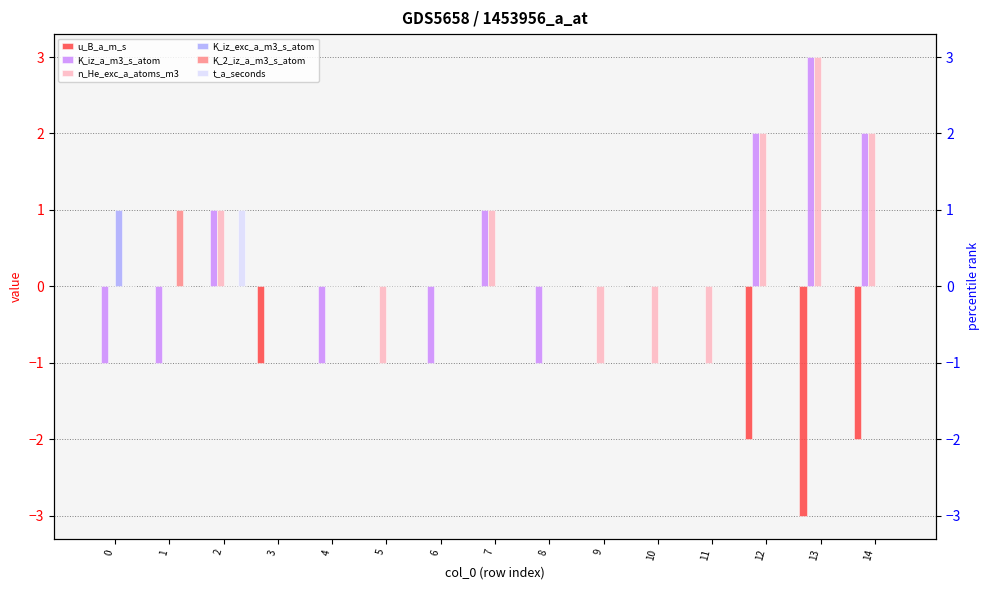

The value of t_a_seconds at 9 is 1. True or false?

False